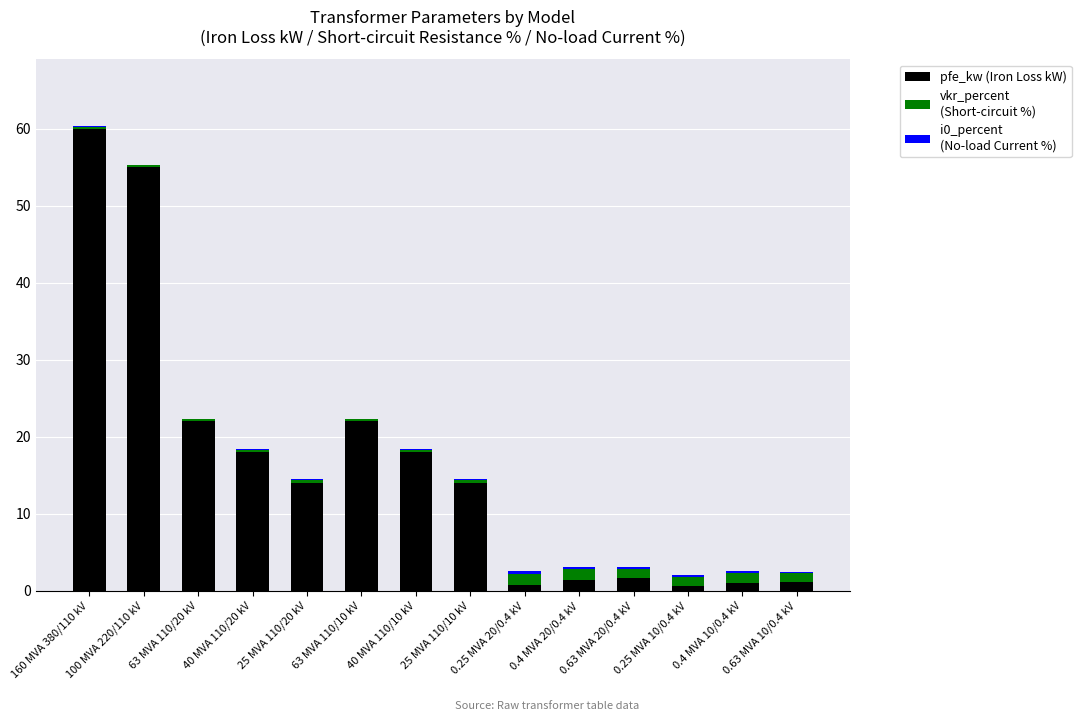

At which category is the sum across all series the highest?

160 MVA 380/110 kV